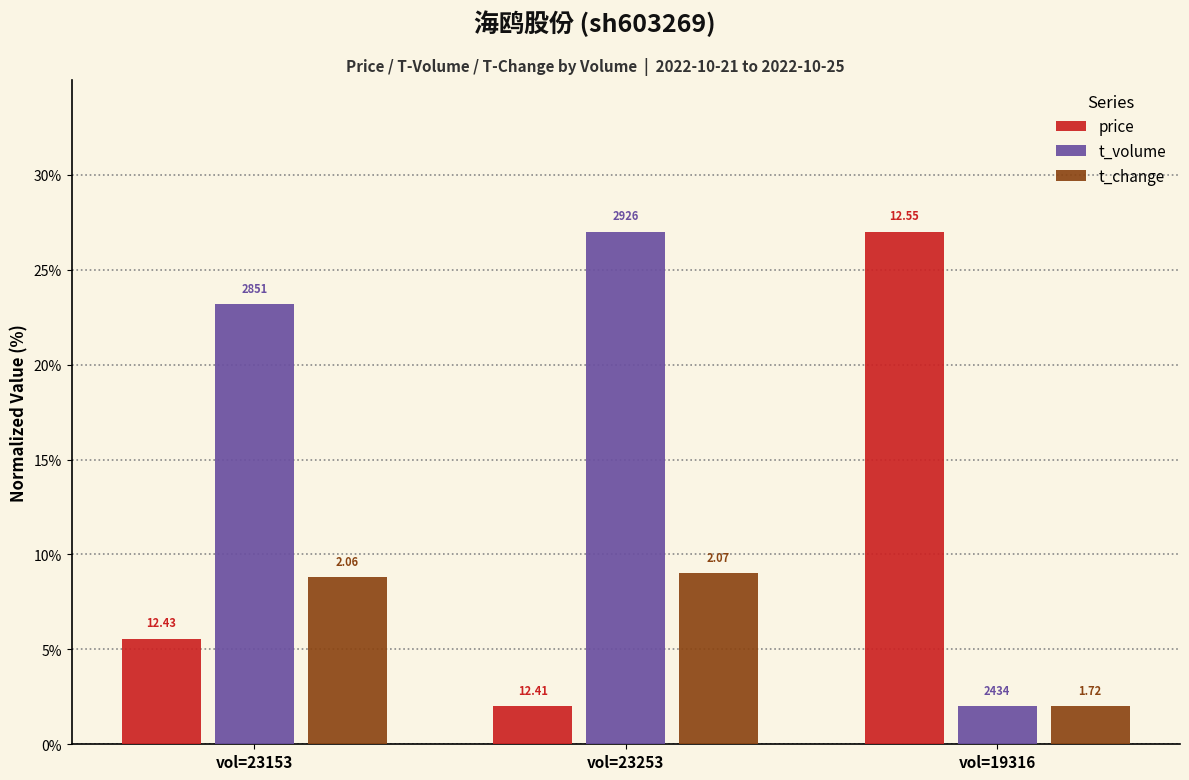

Are the bars grouped side by side (vs. stacked)?

Yes